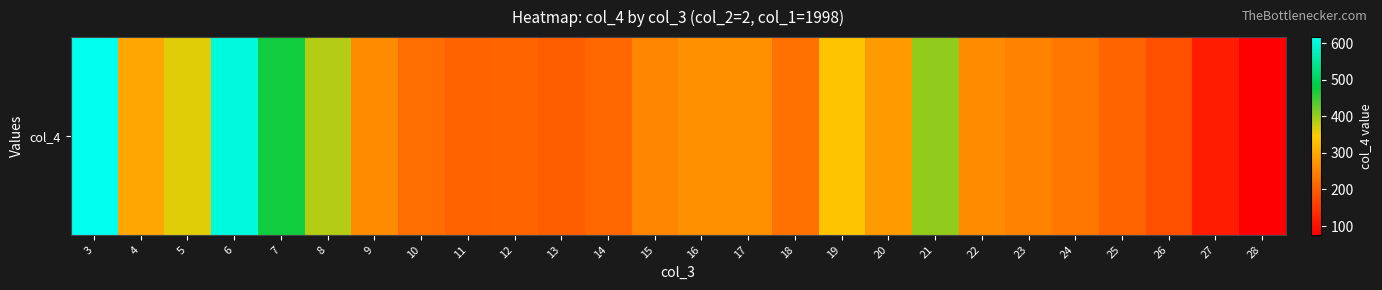

What is the ratio of the value at 18 to the value at 5?

0.6